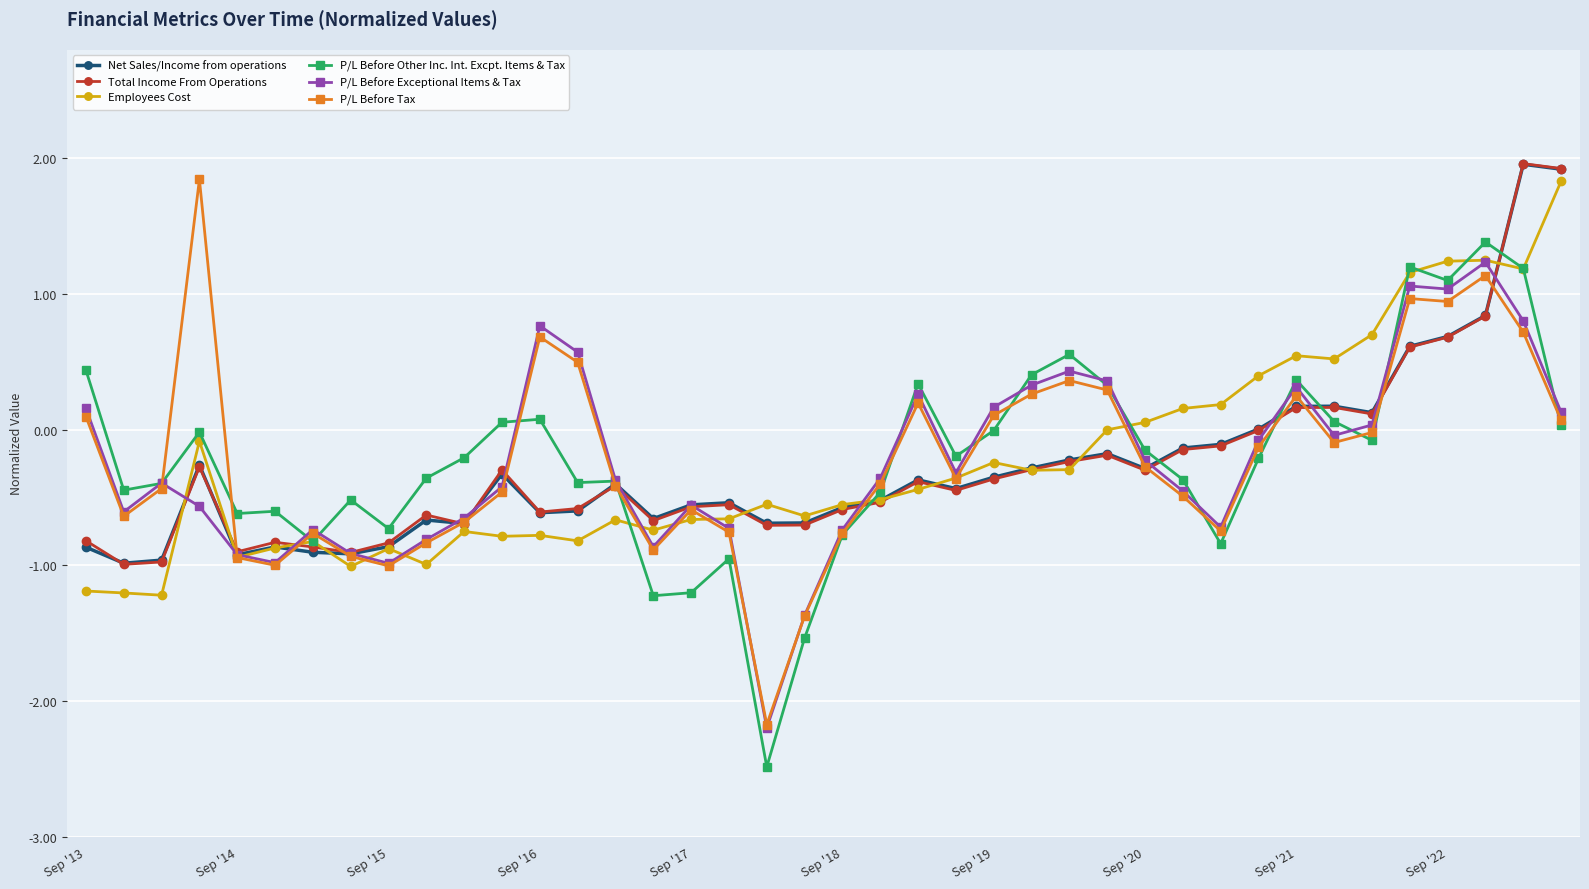

What is the value of the Employees Cost point at the 26th from the left?

-0.3